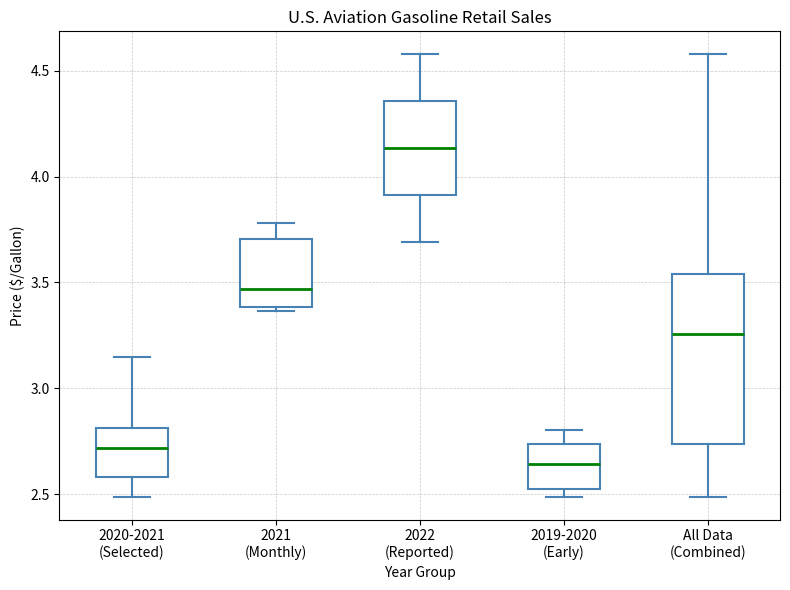

Where does the median line of the box for 2019-2020 (Early) sit on the y-axis? The values are not printed on the chart, so give them approximately, as read against the axis.

2.65